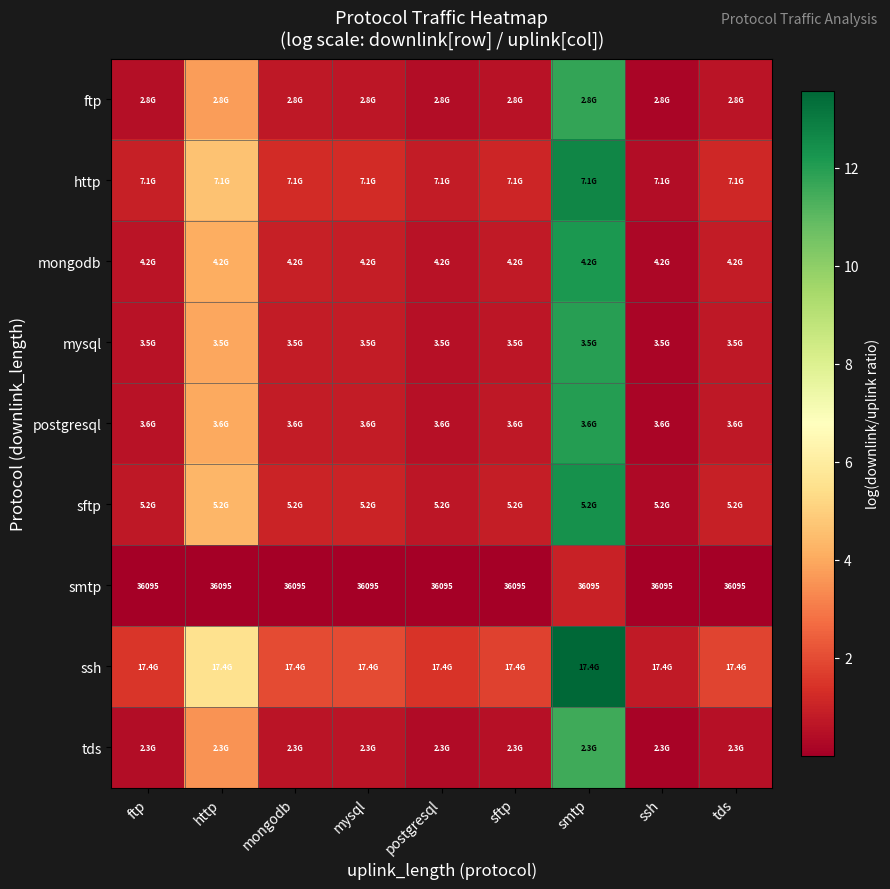

What is the difference between the maximum and minimum values in the http series?

12.3